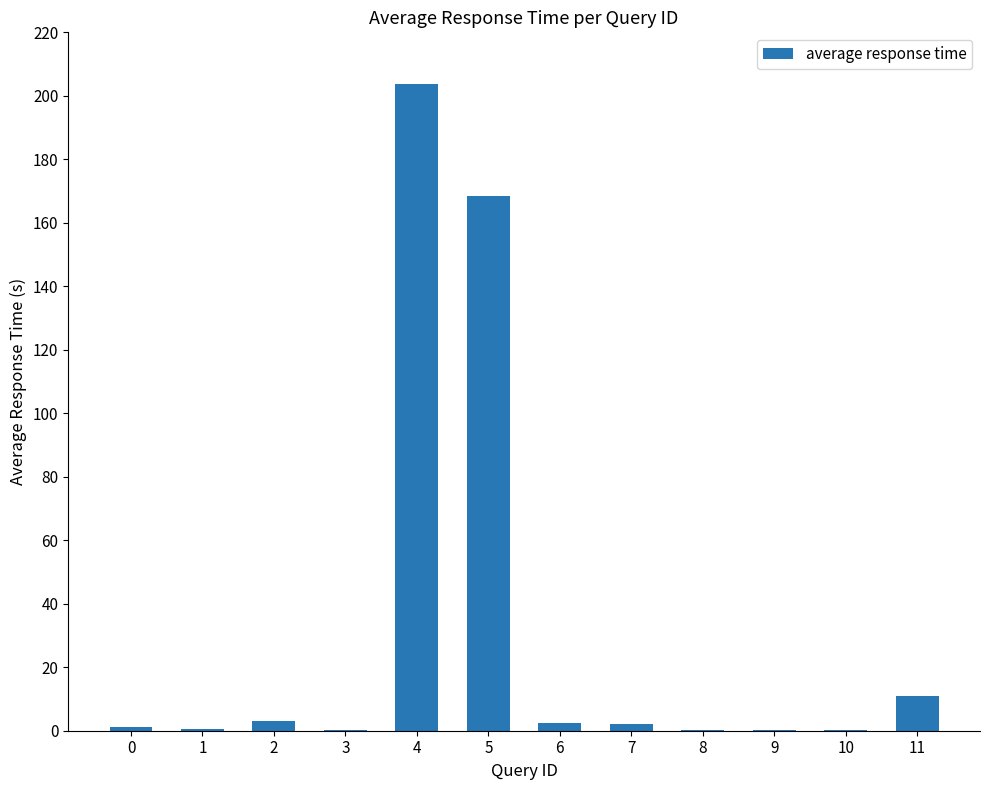

What is the greatest value displayed?

203.6